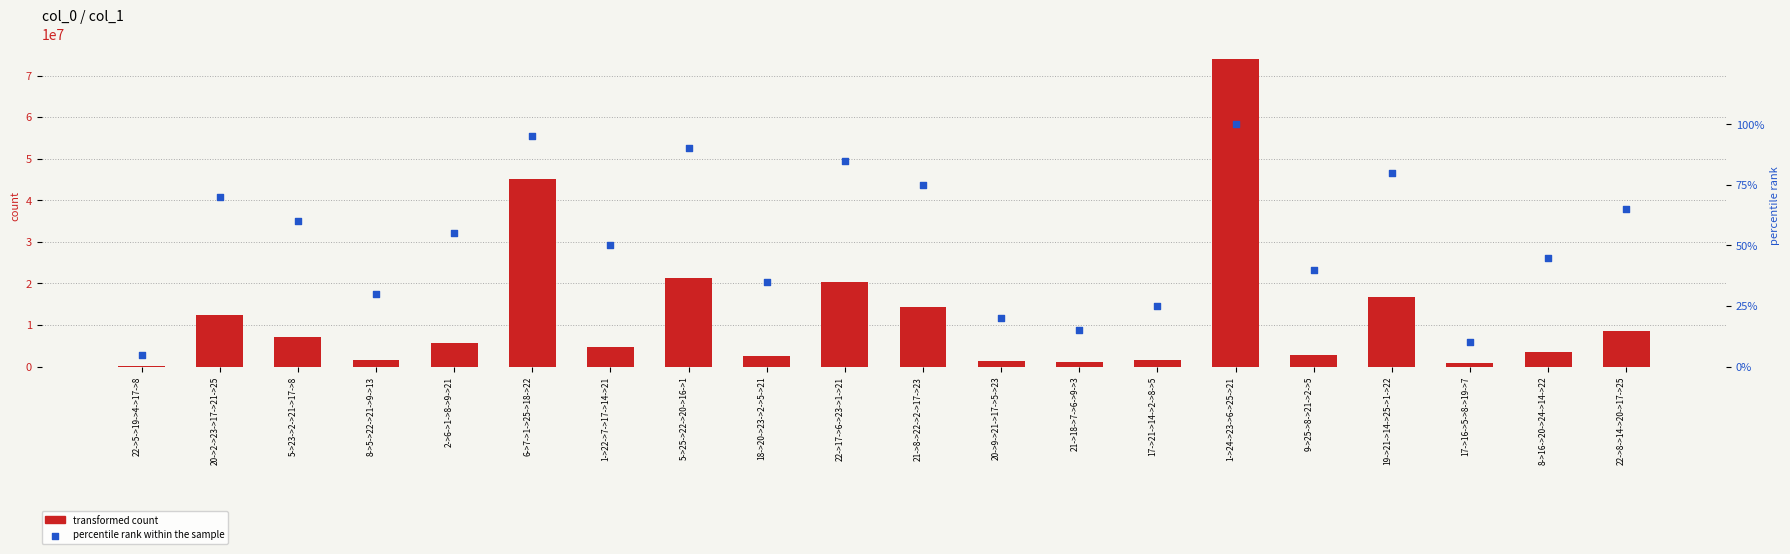

Which series reaches the minimum Y coordinate?

percentile rank within the sample